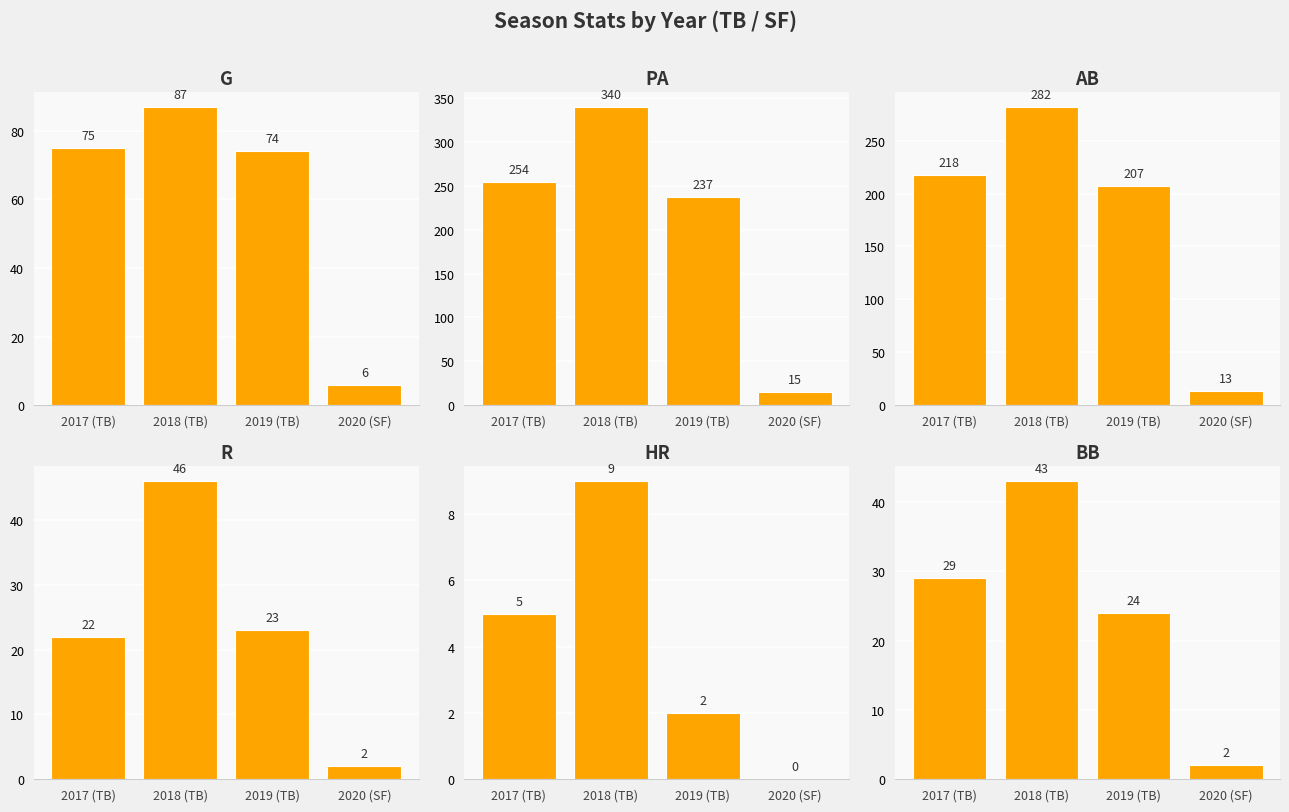

What is the label of the 3rd bar from the right?

2018 (TB)